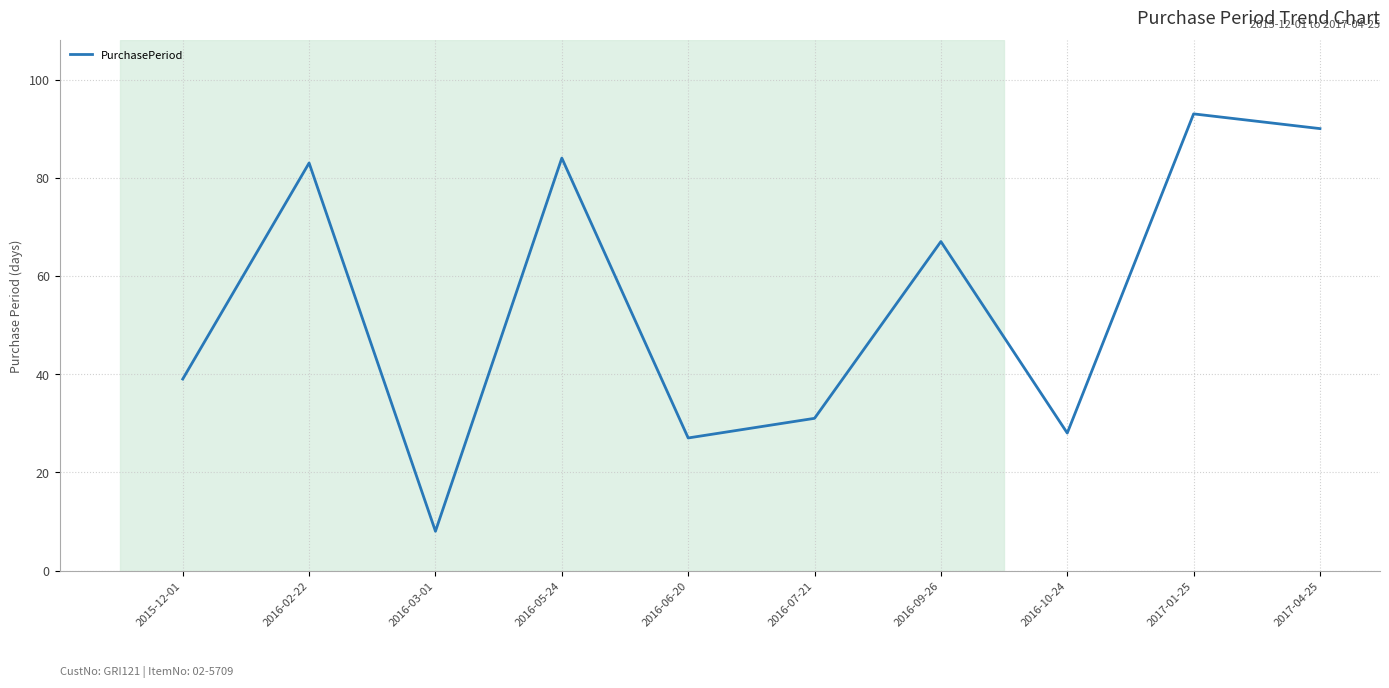

Reading right to left, extract all data points from this chart.

90	93	28	67	31	27	84	8	83	39